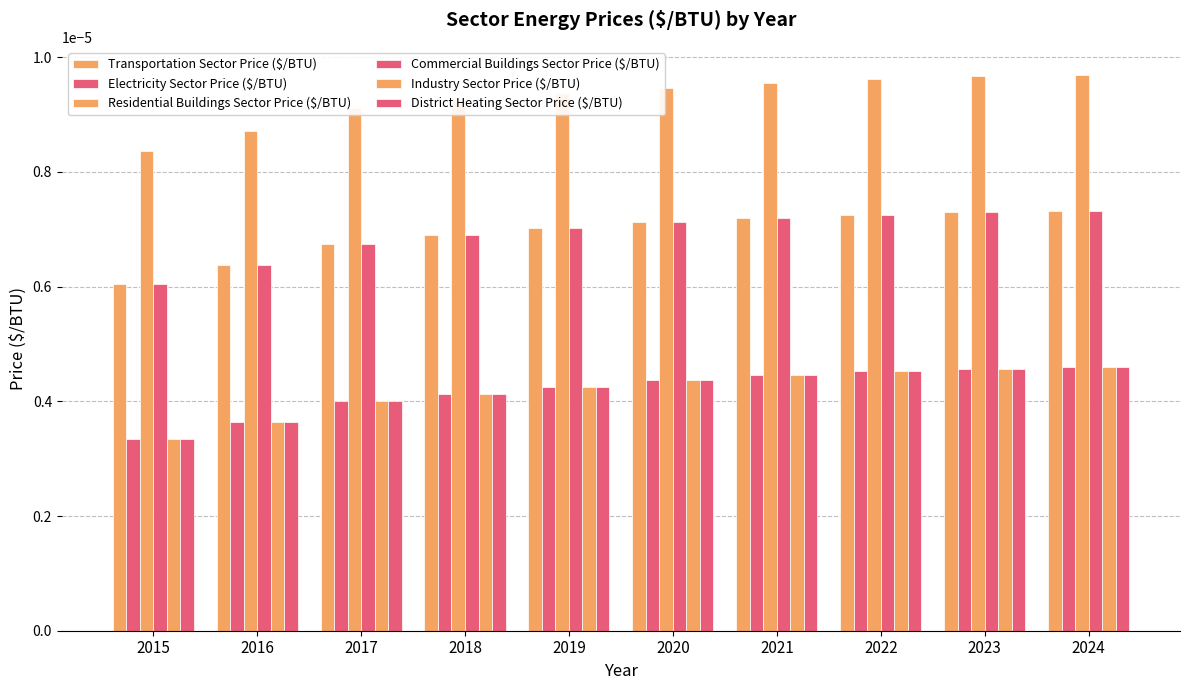

How many groups of bars are there?

10